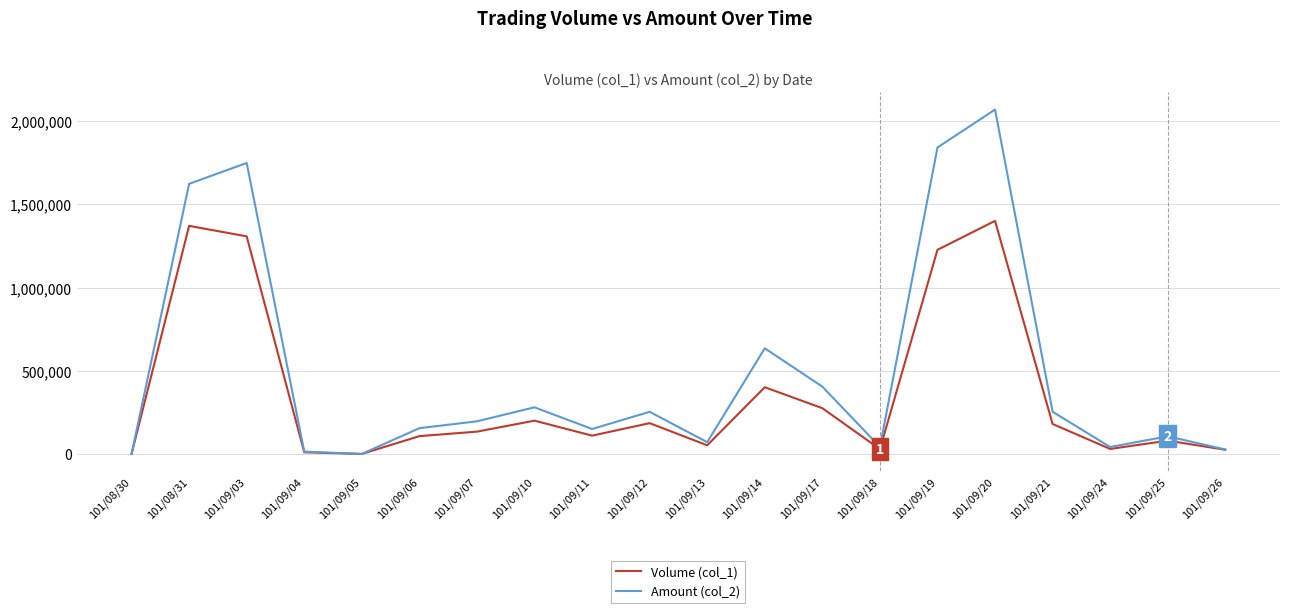

At which label is Volume (col_1) closest to 700500?

101/09/14